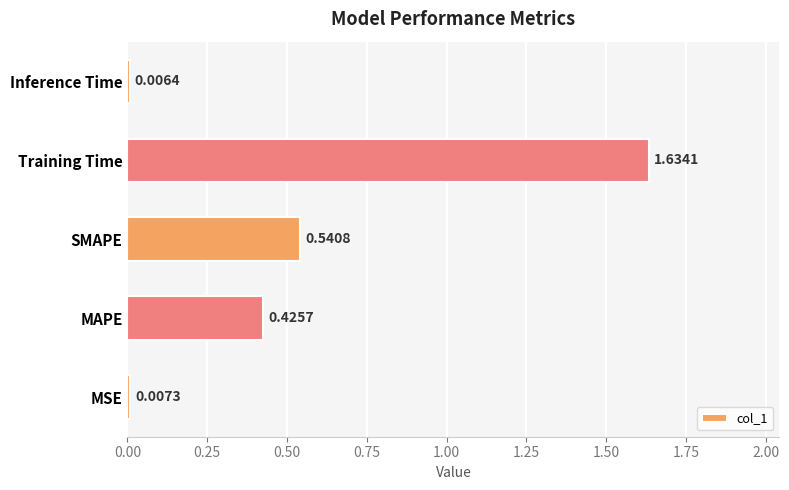

List the labels in order of value, largest first.

Training Time, SMAPE, MAPE, MSE, Inference Time